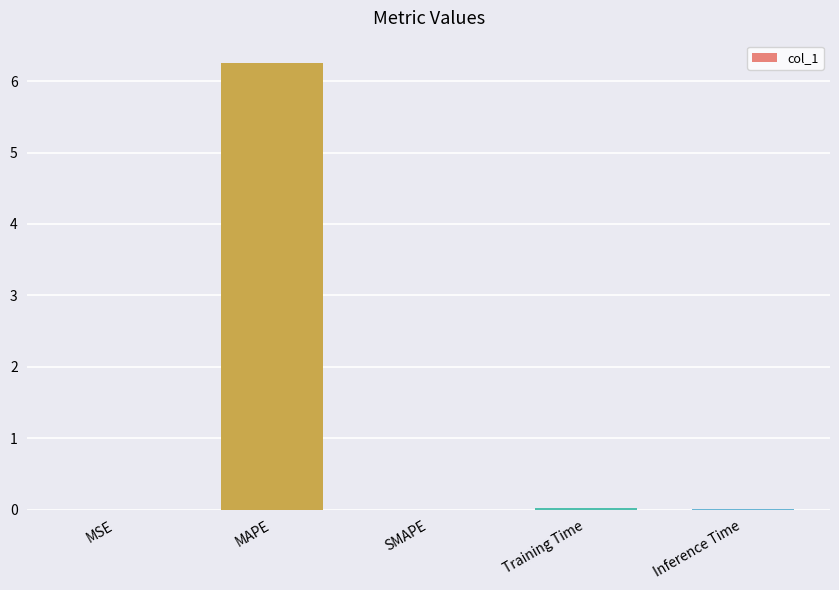

Which category has the highest value across all series?

MAPE